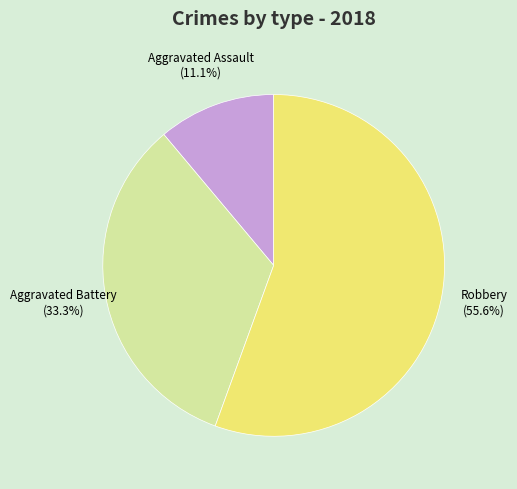

What percentage is NOT represented by Aggravated Assault?

88.9%